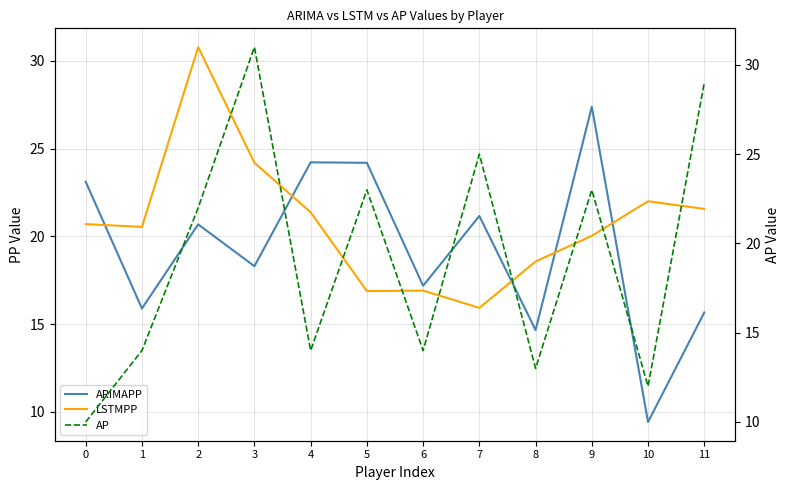

How many interior local peaks does the AP series have?

4